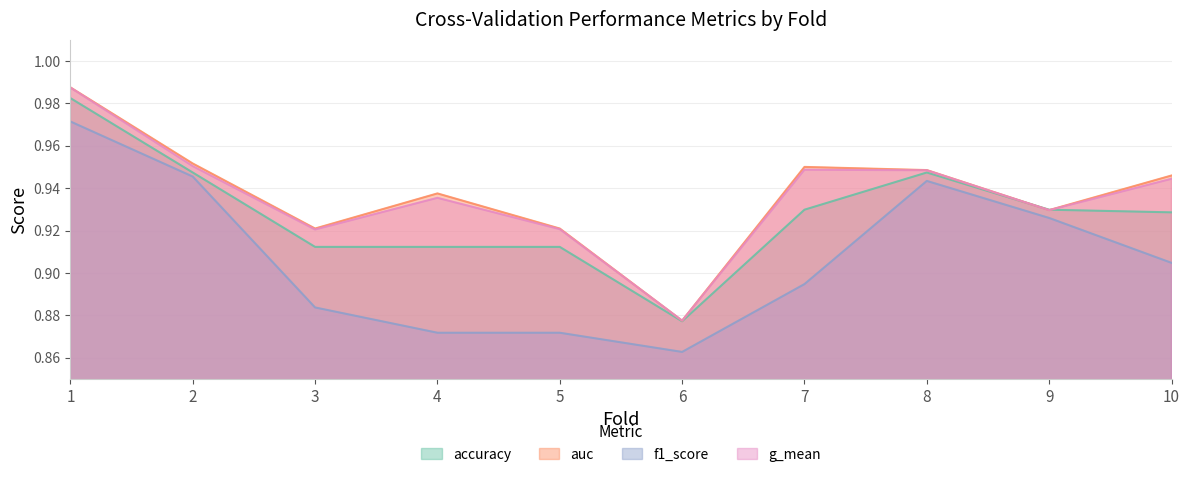

Rank the categories by accuracy value from highest to lowest.

1, 2, 8, 7, 9, 10, 3, 4, 5, 6